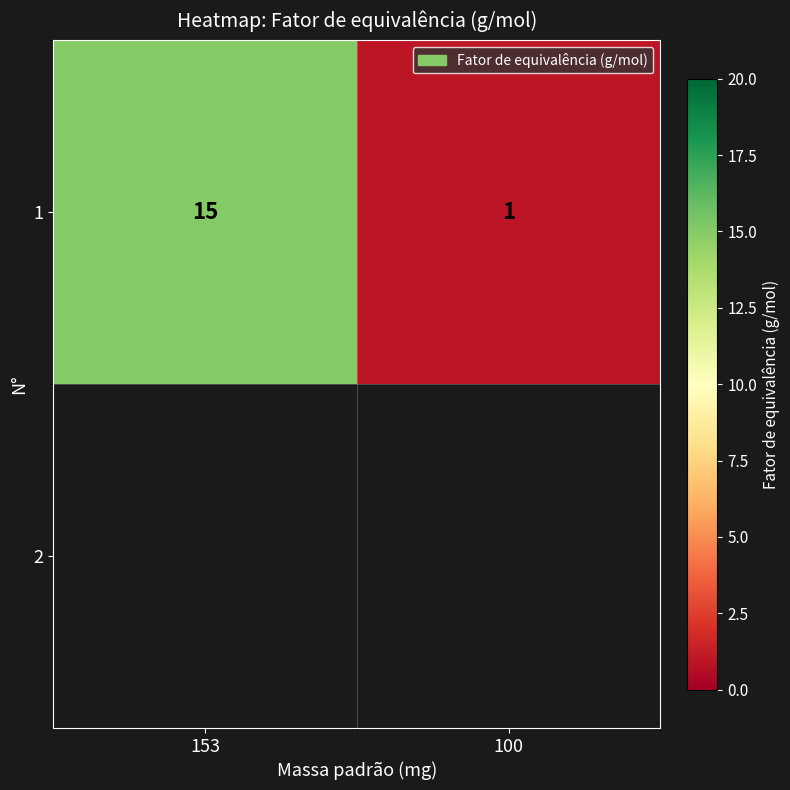

Between 153 and 100, which is larger?

153